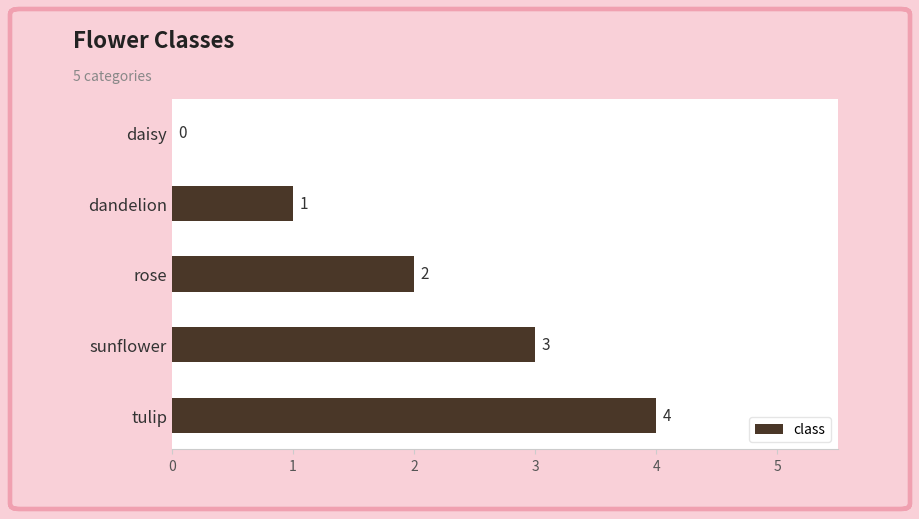

Count the number of data series in this chart.

1